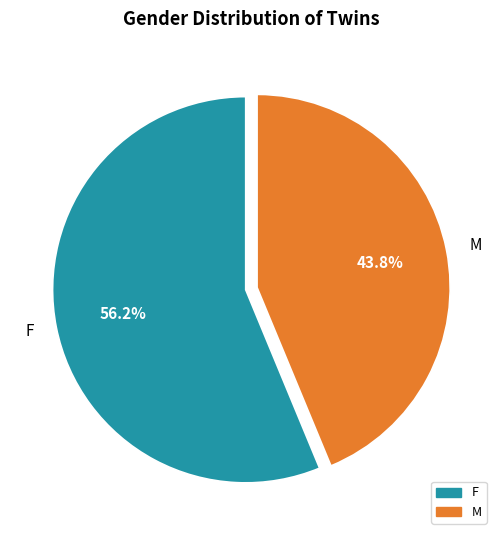

How many segments does this pie chart have?

2